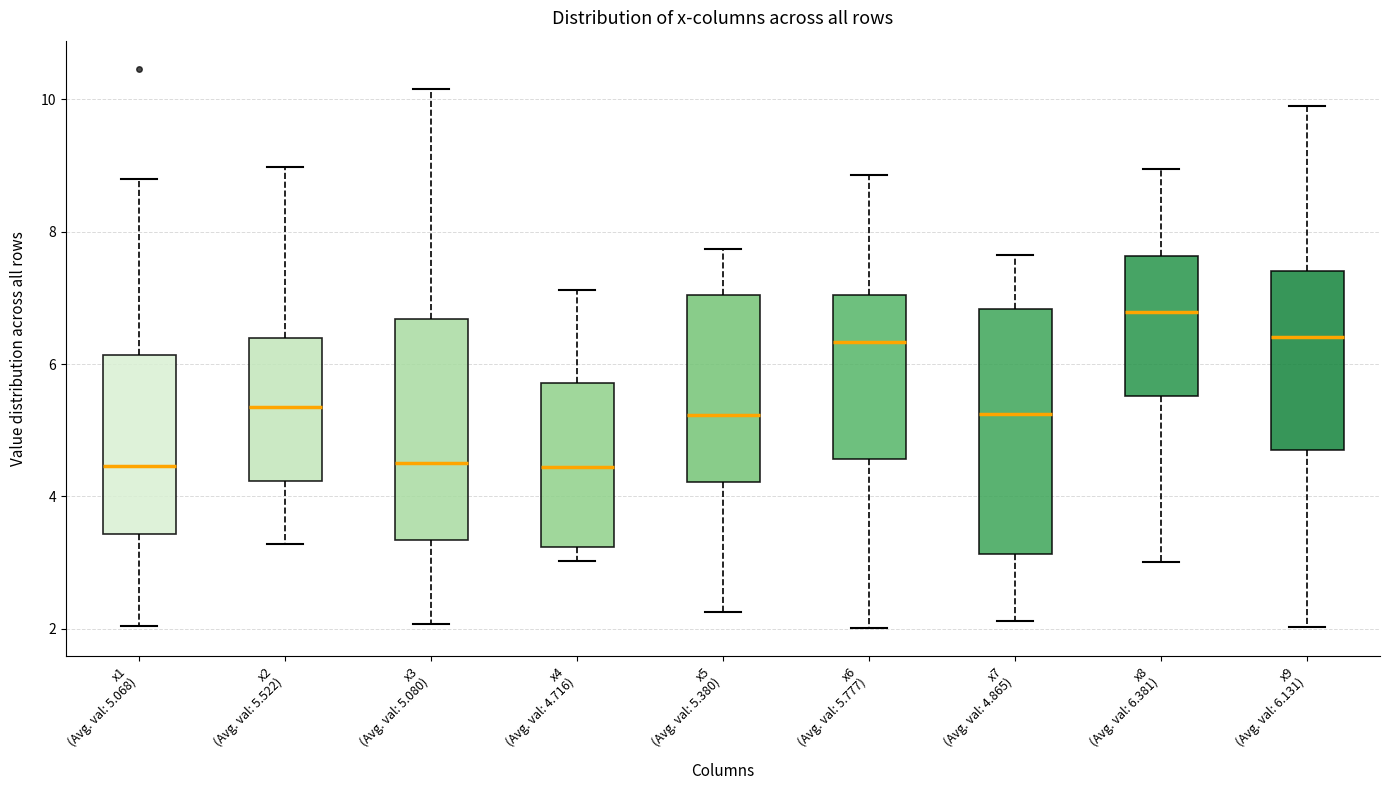

Which box is the tallest, from its lower edge to its upper edge?

x7 (Avg. val: 4.865)